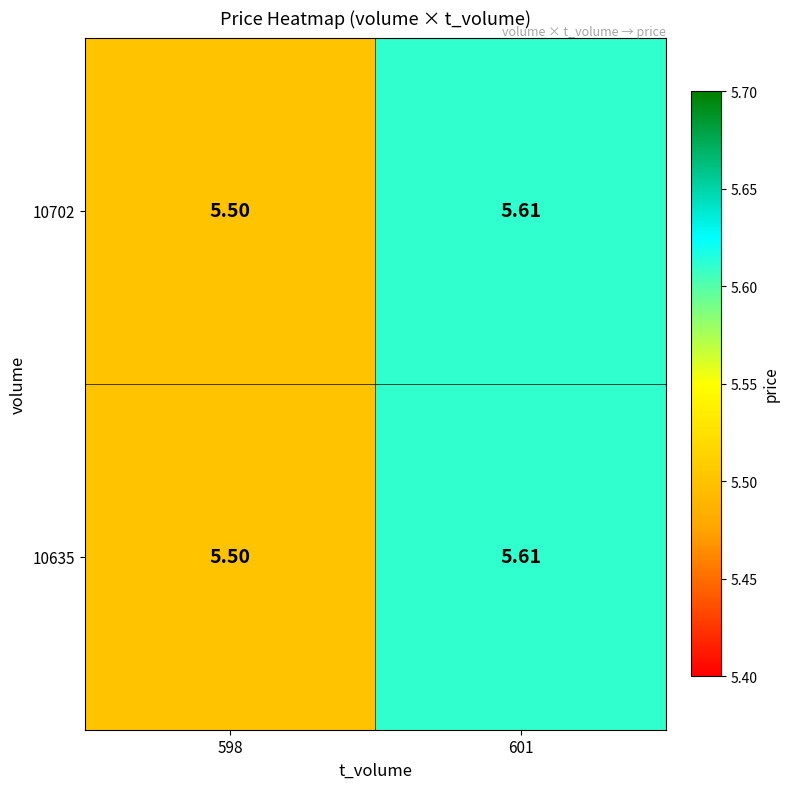

What is the minimum value shown in the chart?

5.5